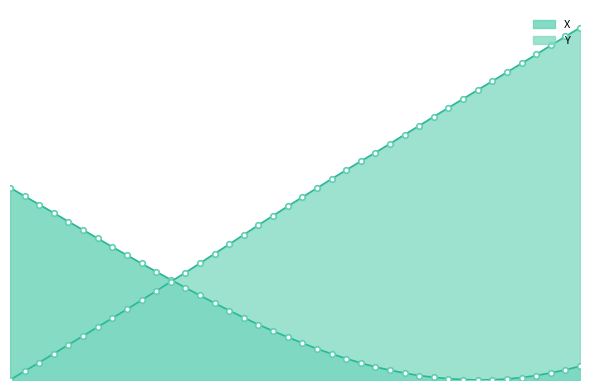

What are all the series names shown in the legend?

X, Y